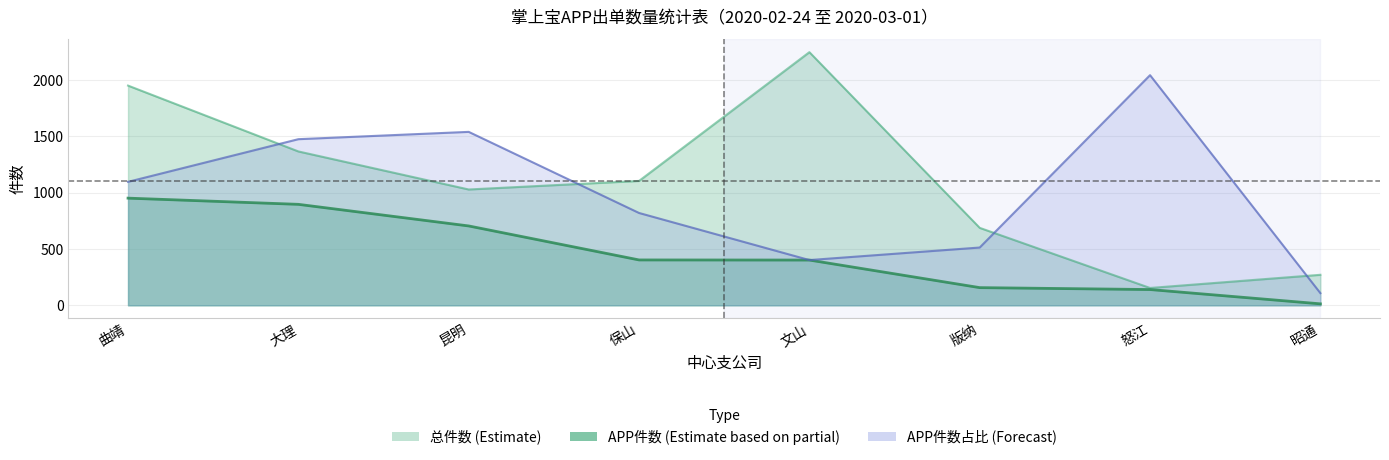

Between 版纳 and 文山, which is larger?

文山